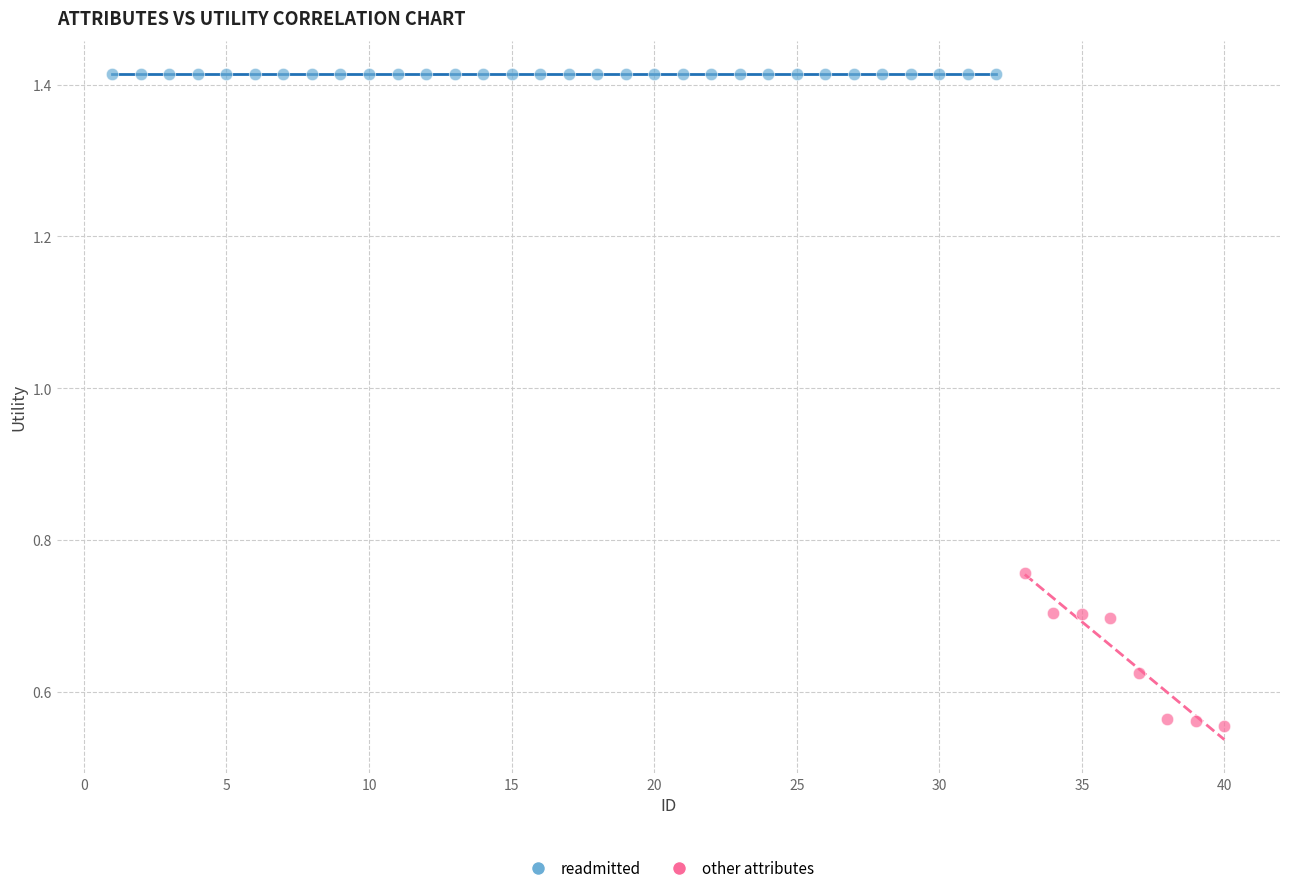

Which series reaches the maximum Y coordinate?

readmitted